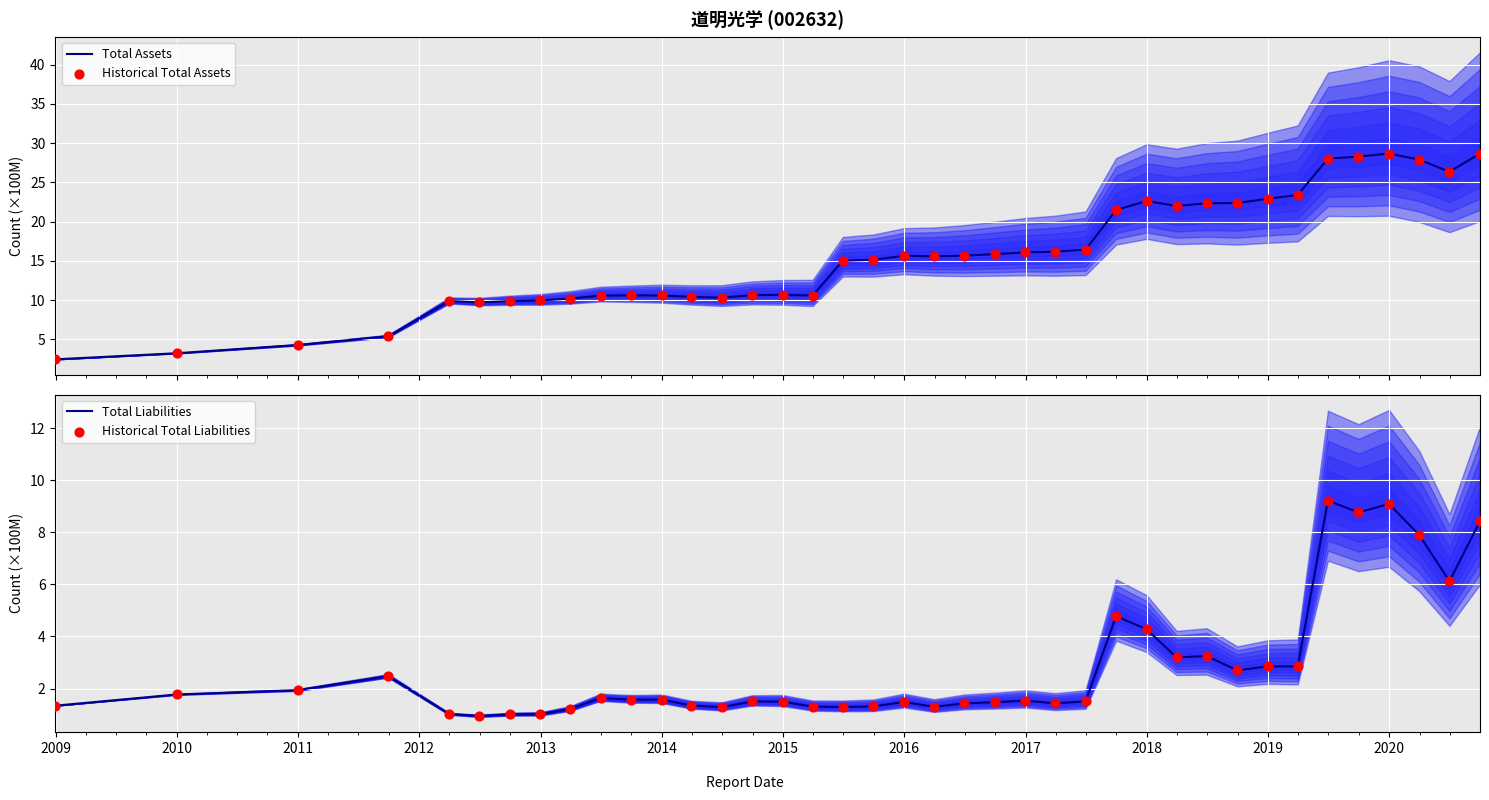

Which series has the widest spread of Y values?

Total Assets